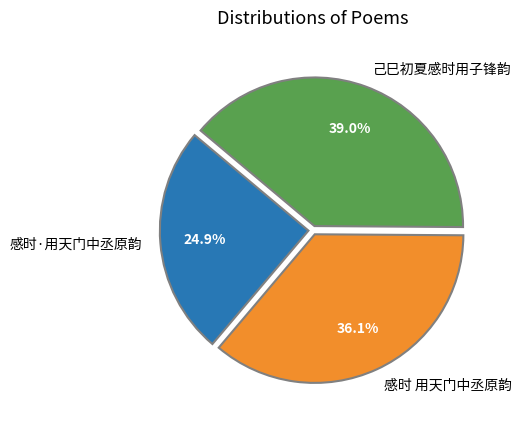

Does 感时·用天门中丞原韵 represent more than half of the total?

No